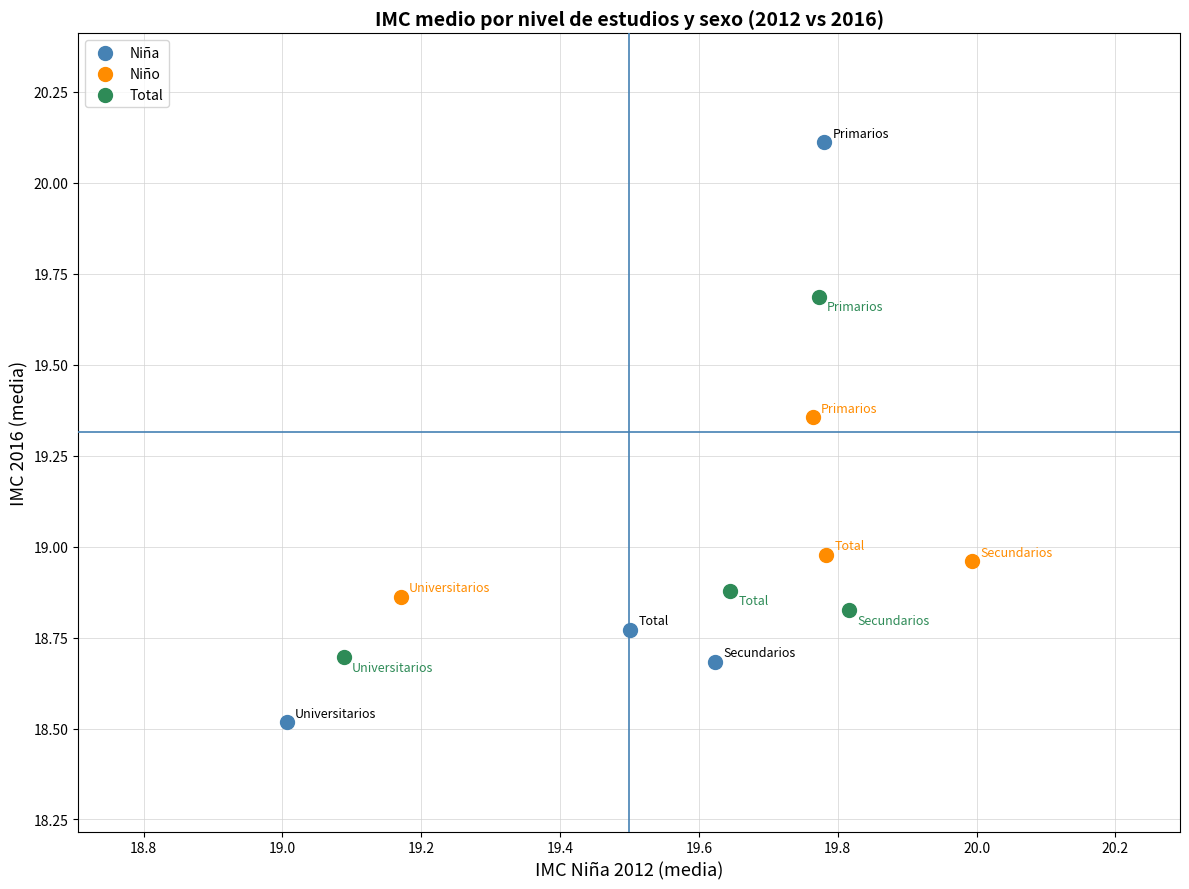

Which series contains the highest Y value?

Niña